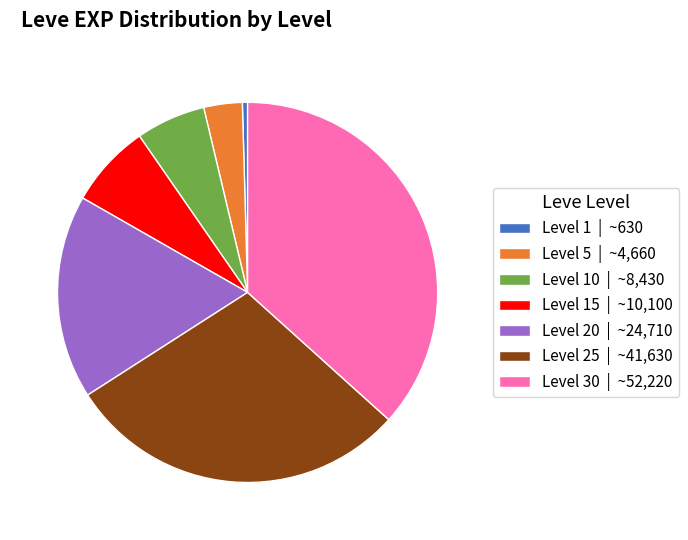

Which category has the smallest portion of the pie?

Level 1 | ~630